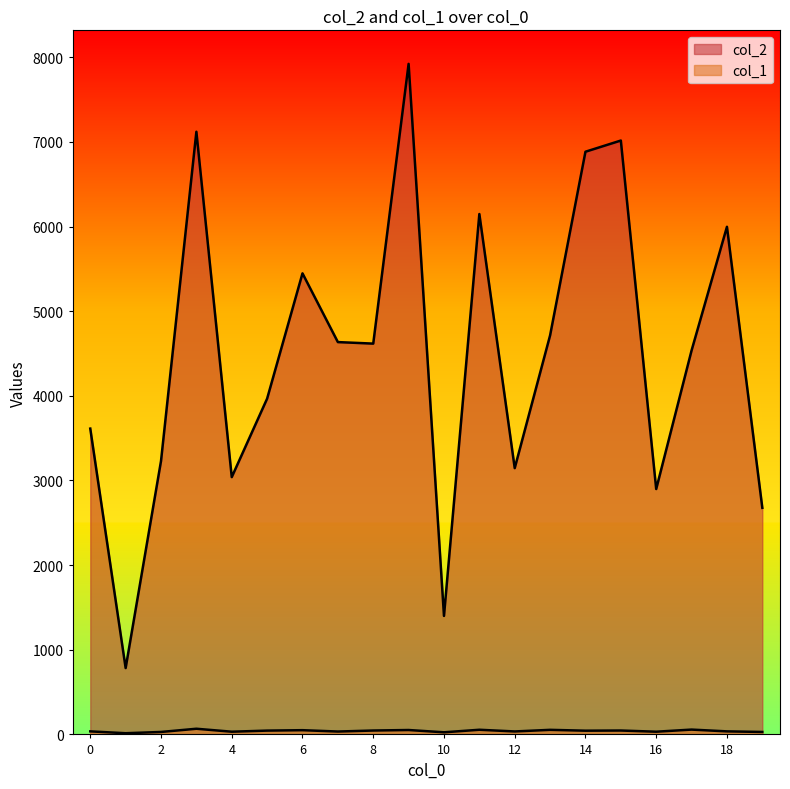

At which label does col_1 reach its minimum?

1